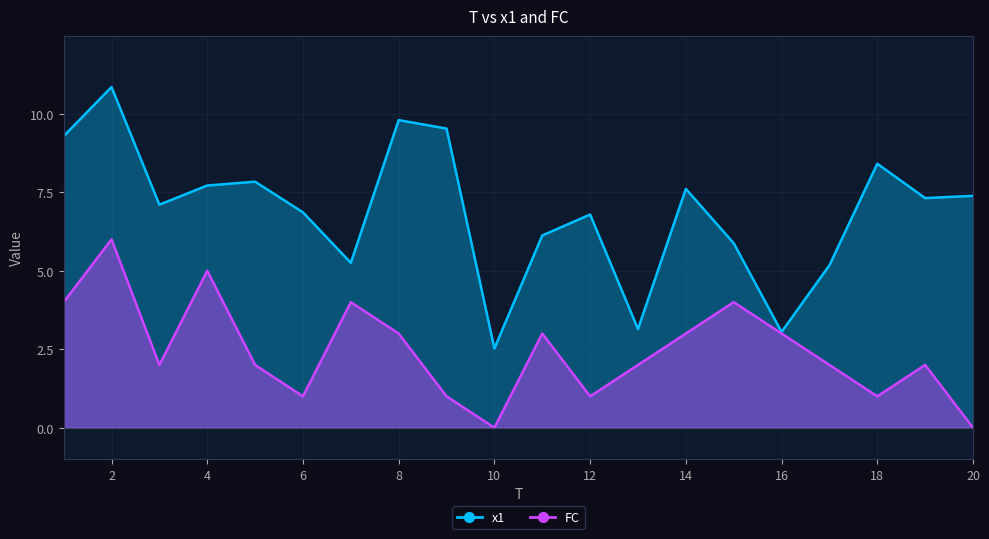

Where is x1 nearest to the value 6?

15